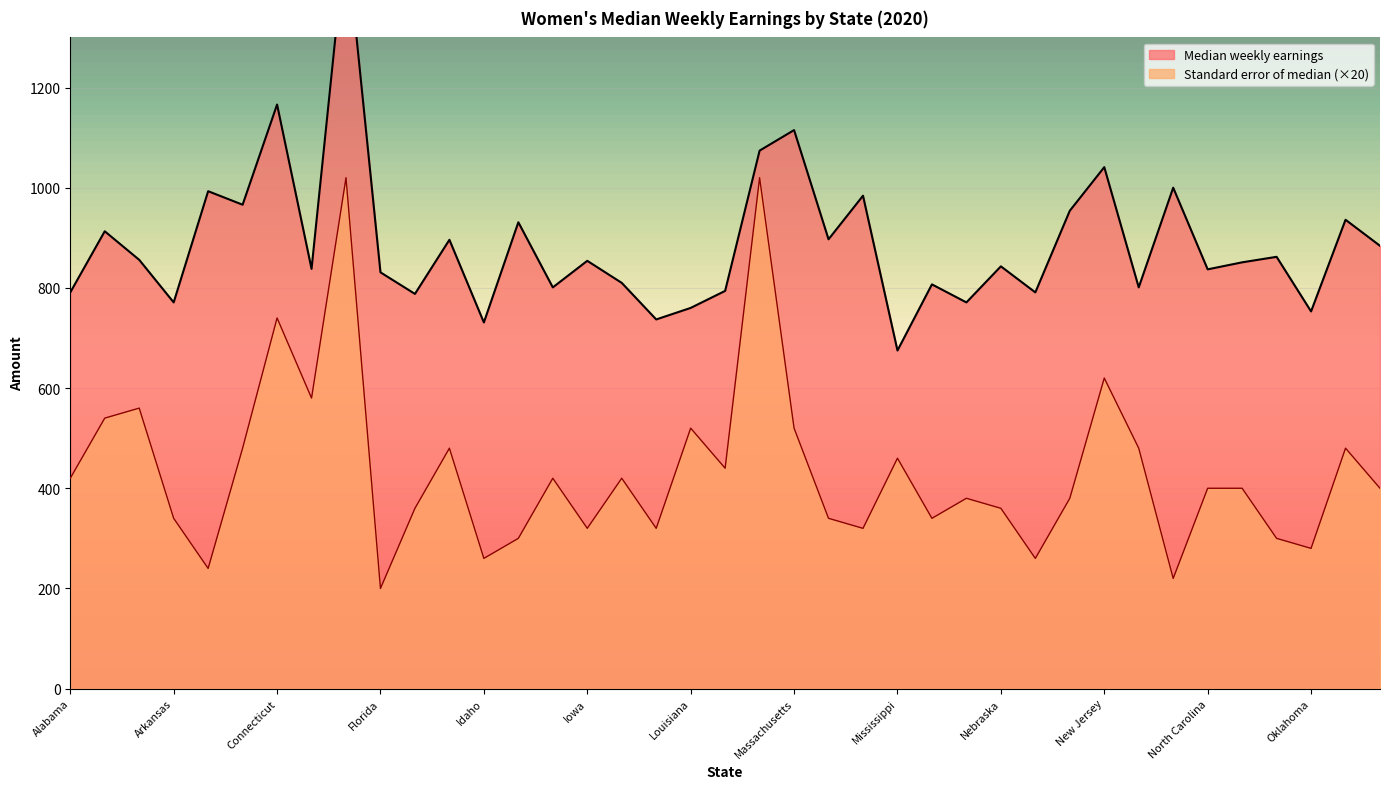

What is the average value of the Median weekly earnings series?

887